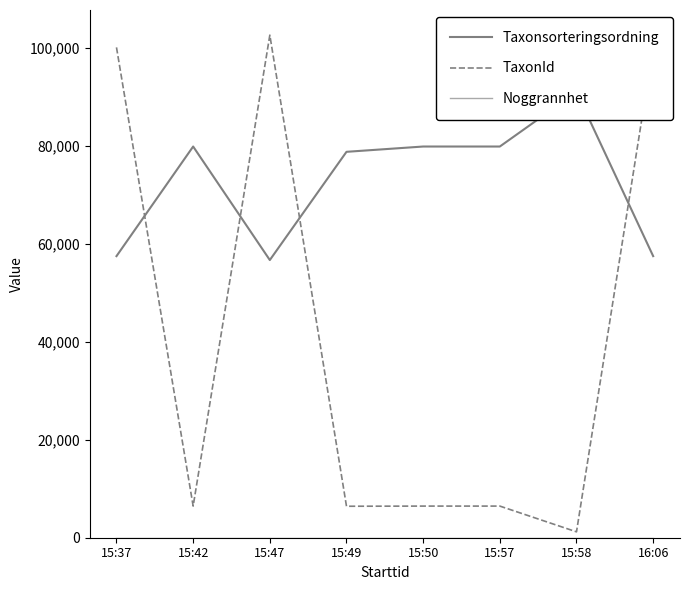

At how many categories does at least one series exceed 45965?

8